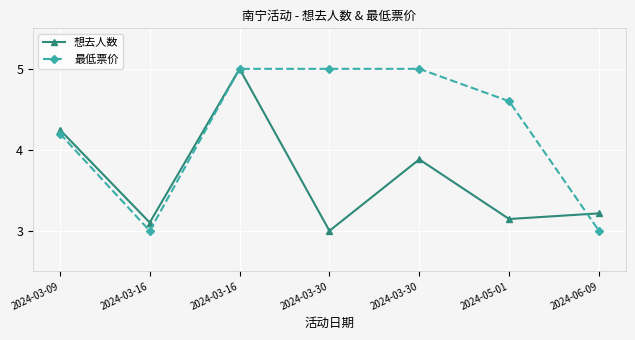

Reading left to right, transcribe all the data shown in this chart.

想去人数: 2024-03-09=4.2	2024-03-16=3.1	2024-03-16=5.0	2024-03-30=3.0	2024-03-30=3.9	2024-05-01=3.1	2024-06-09=3.2
最低票价: 2024-03-09=4.2	2024-03-16=3.0	2024-03-16=5.0	2024-03-30=5.0	2024-03-30=5.0	2024-05-01=4.6	2024-06-09=3.0